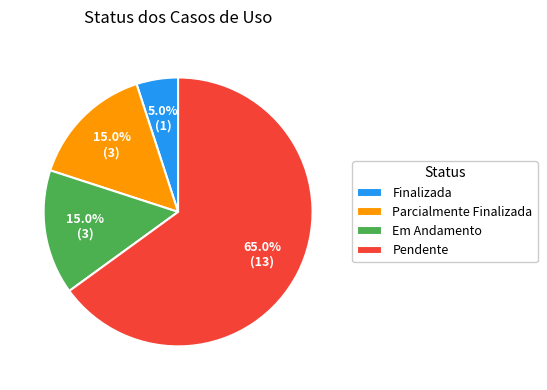

How many segments does this pie chart have?

4